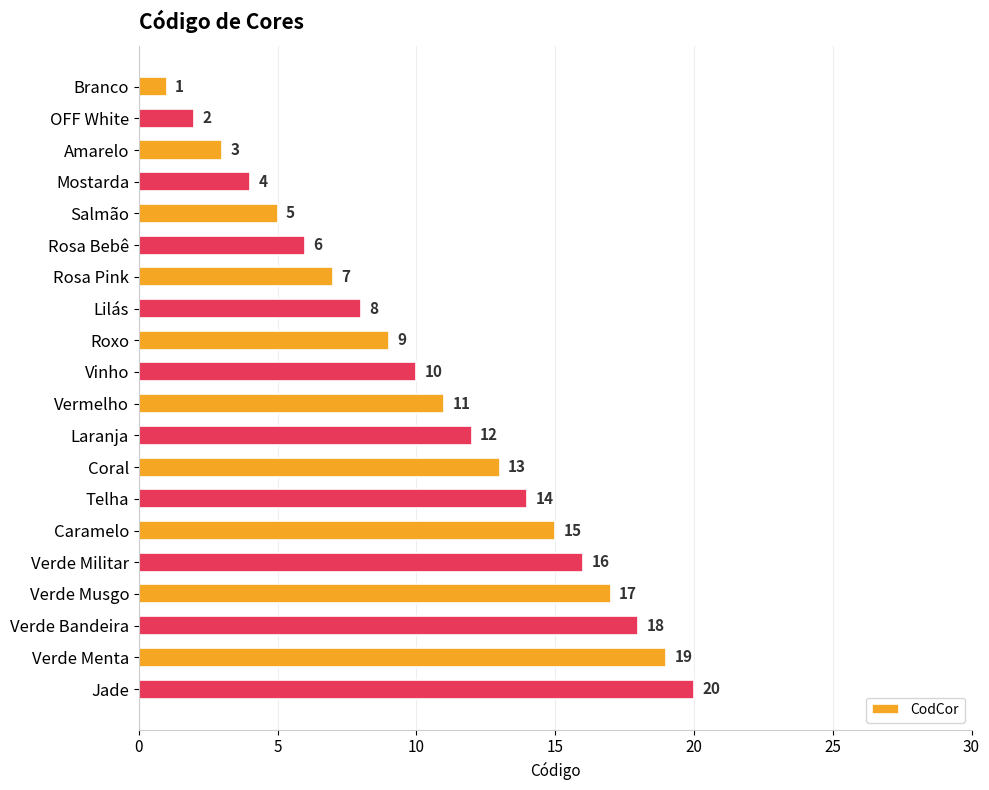

How many data points are less than 11?

10